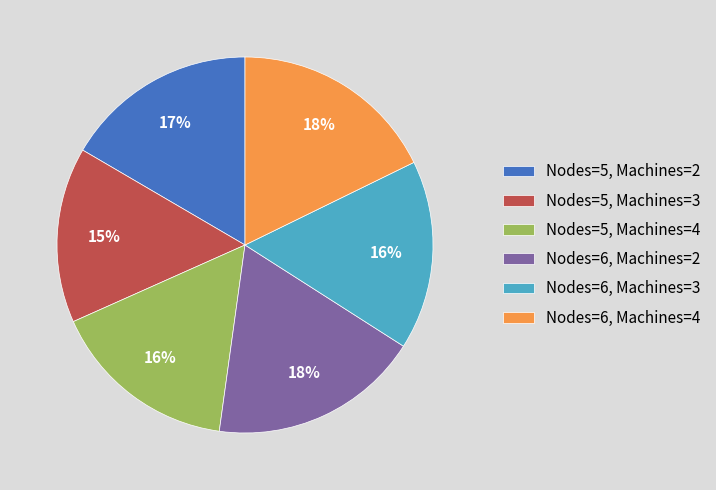

To the nearest percent, what is the difference between the Nodes=5, Machines=3 and Nodes=6, Machines=4 slice percentages?

3%